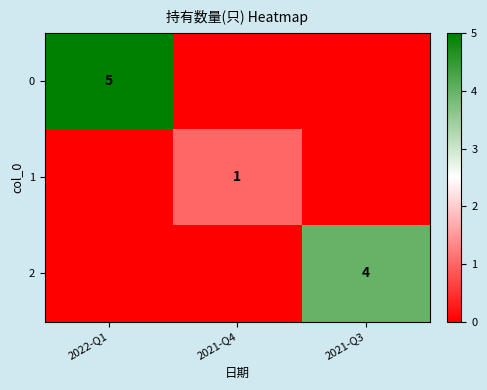

Is it true that 0 equals 2 at 2022-Q1?

False